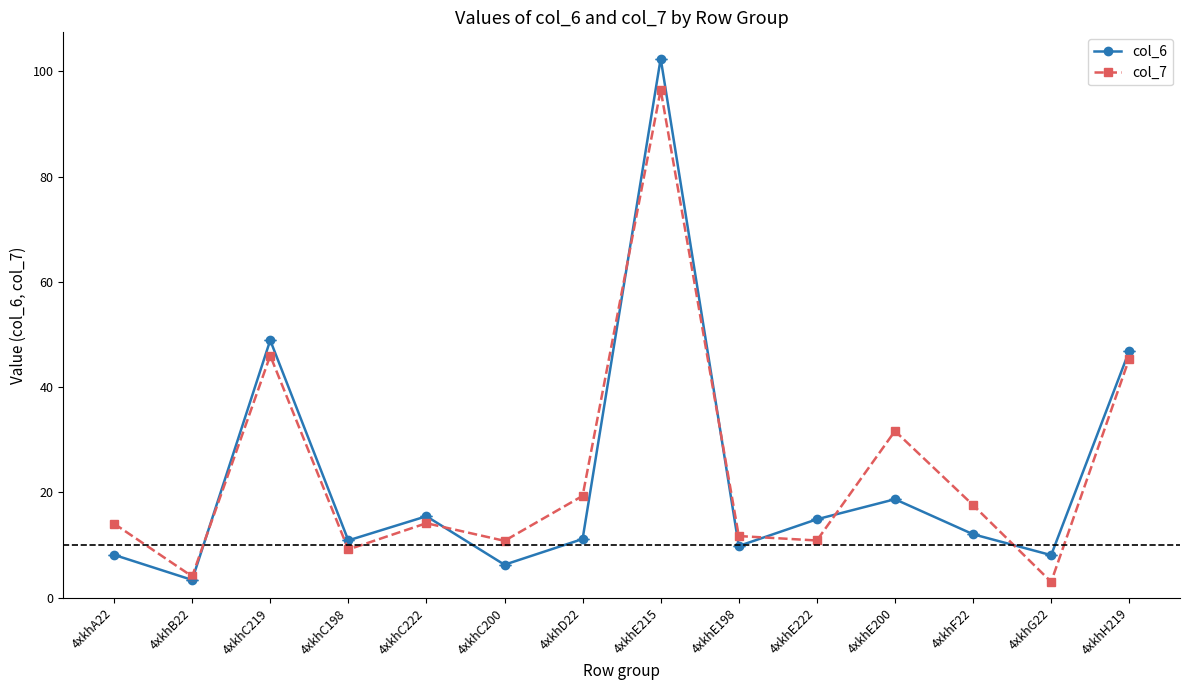

At which category does col_7 reach its first local valley?

4xkhB22